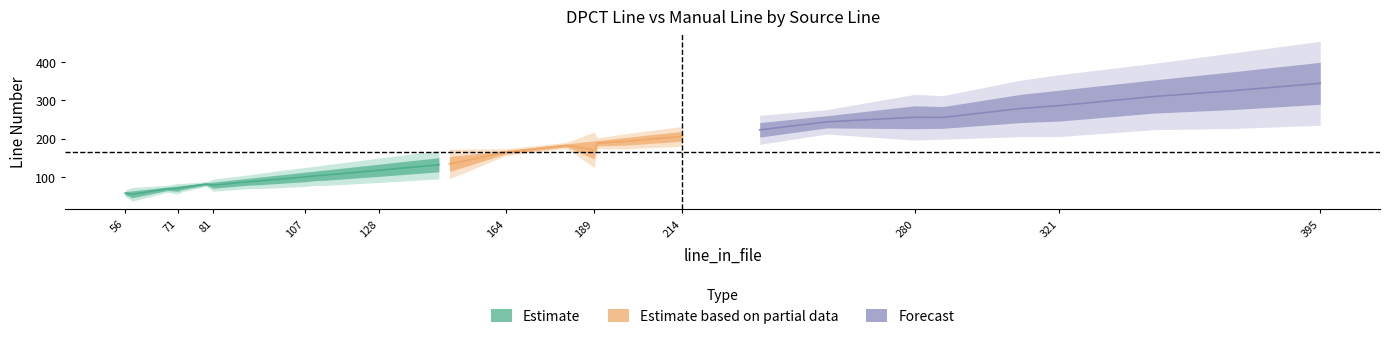

Reading right to left, transcribe all the data shown in this chart.

dpct_line: 63	153	133	115	96	77	84	260	188	169	400	375	354	327	316	284	286	242	219	203	195	186	73	112	99	76	61	194	150	118	86
manual_line: 45	114	101	90	78	66	78	228	172	160	290	276	267	246	242	227	226	204	193	183	181	178	64	87	79	62	53	147	113	91	70